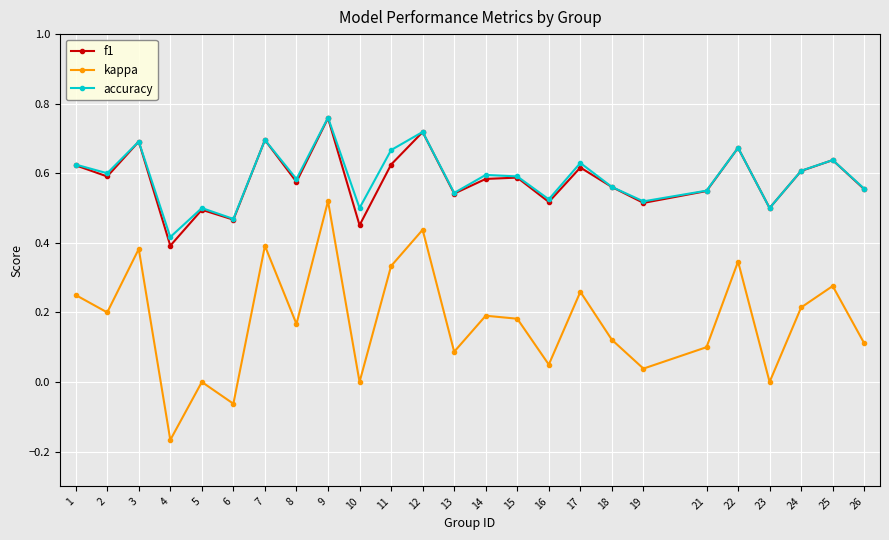

Where does the kappa series first go above 0?

1